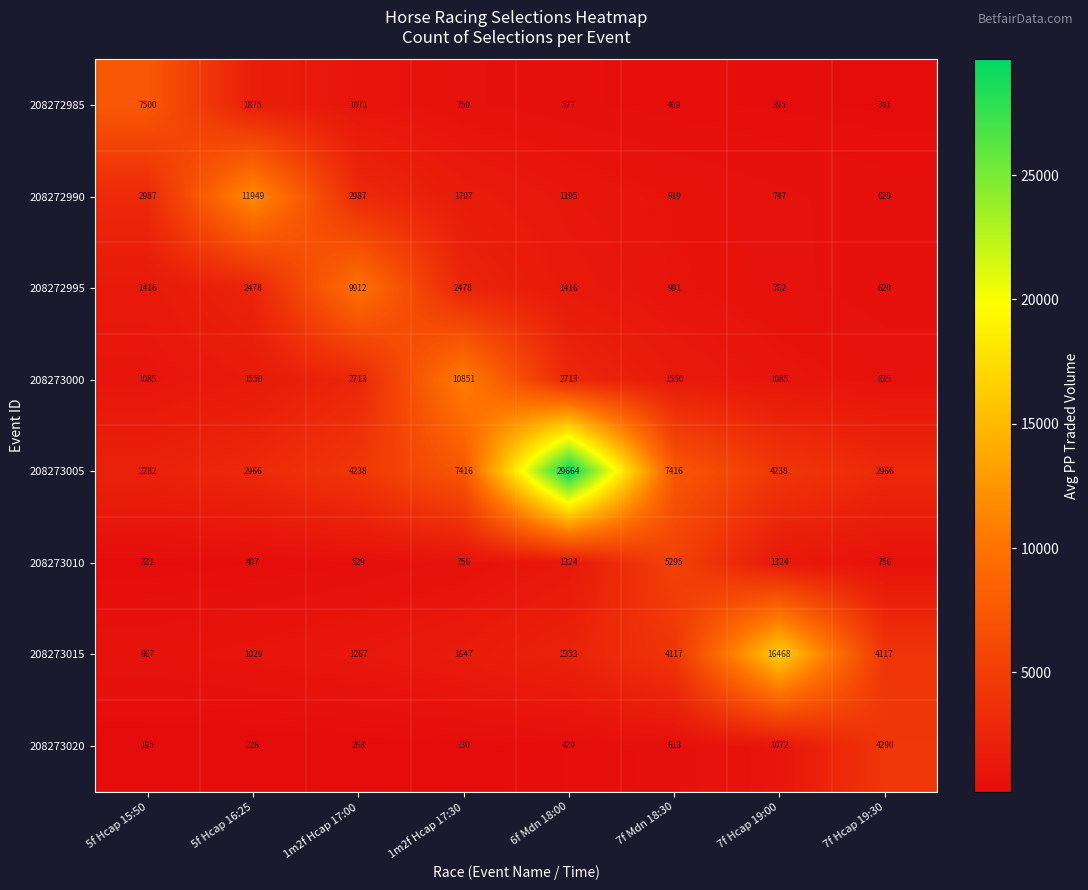

How many data points in 208273005 are less than 4238?

3